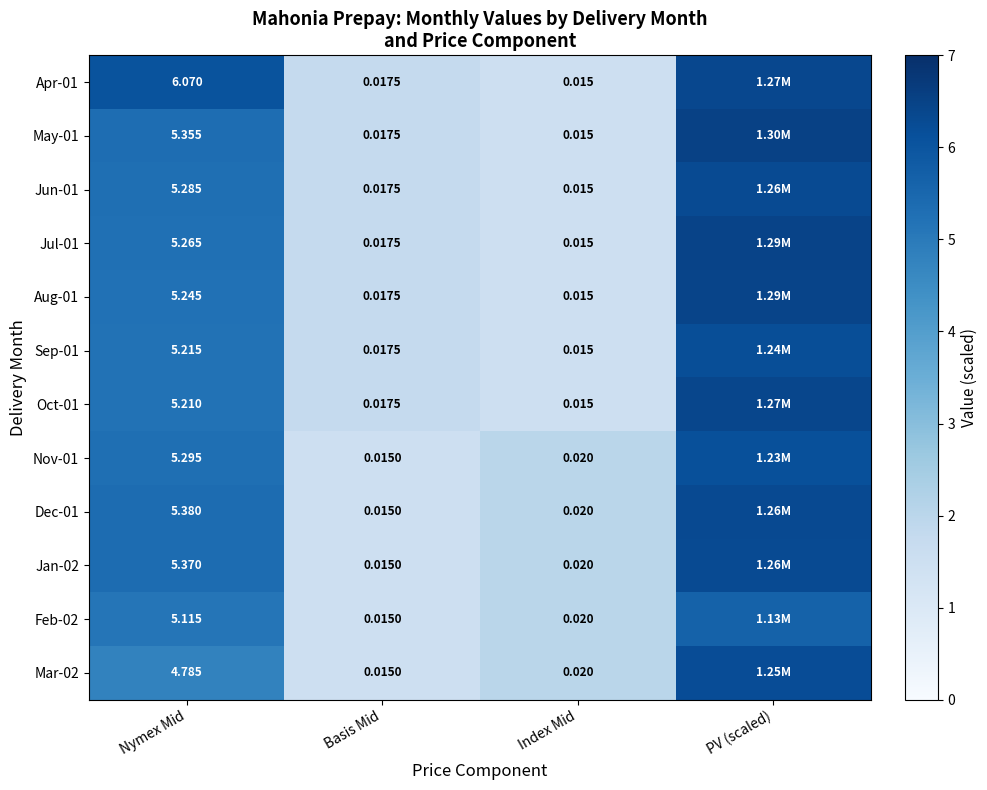

The Aug-01 series shows 2.1 at Index Mid. True or false?

False